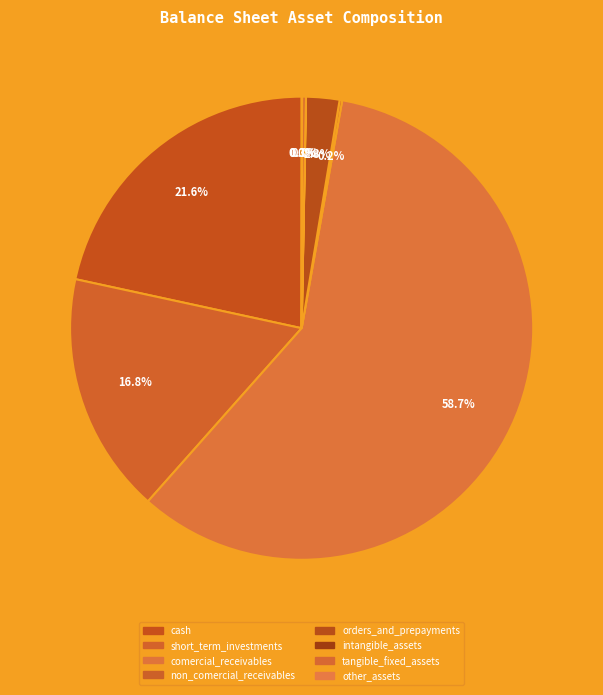

What is the ratio of the value at short_term_investments to the value at cash?

0.8